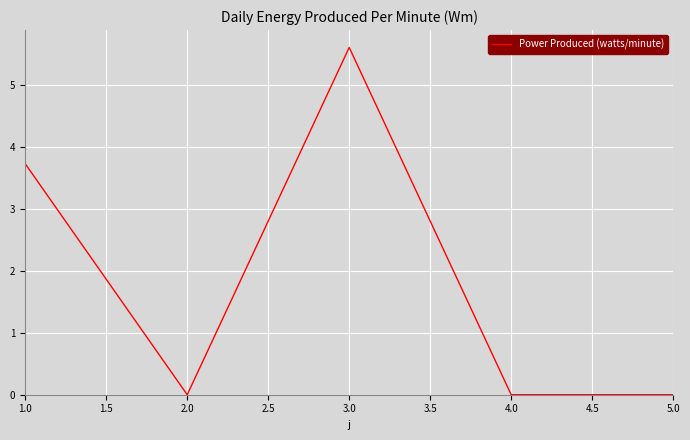

How many distinct data groups are displayed?

1